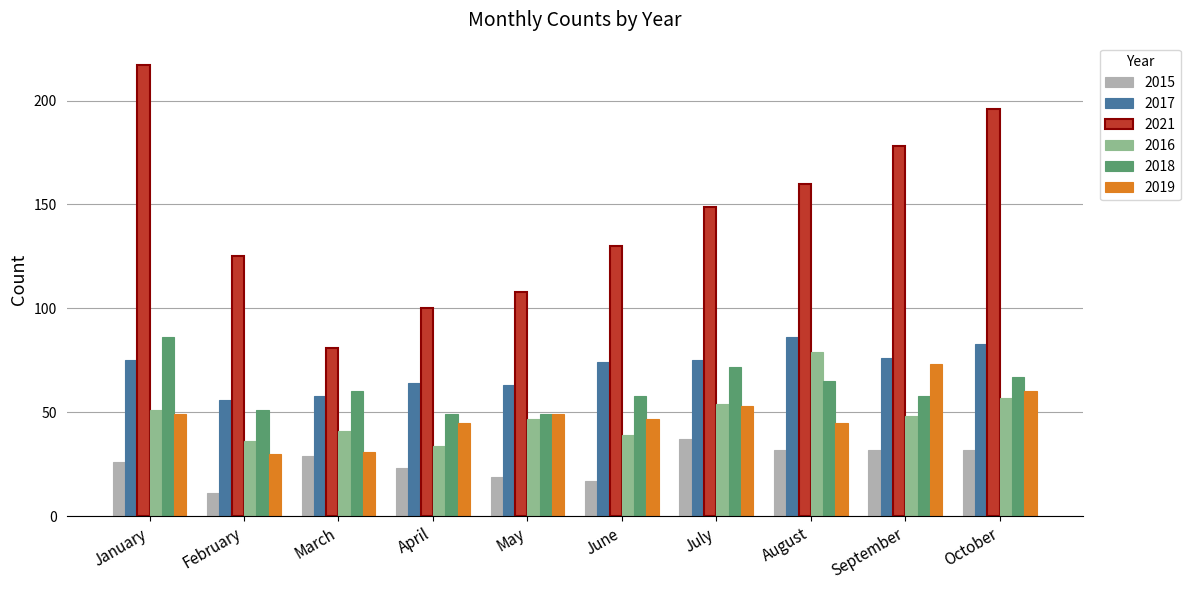

At which label does 2016 reach its peak?

August